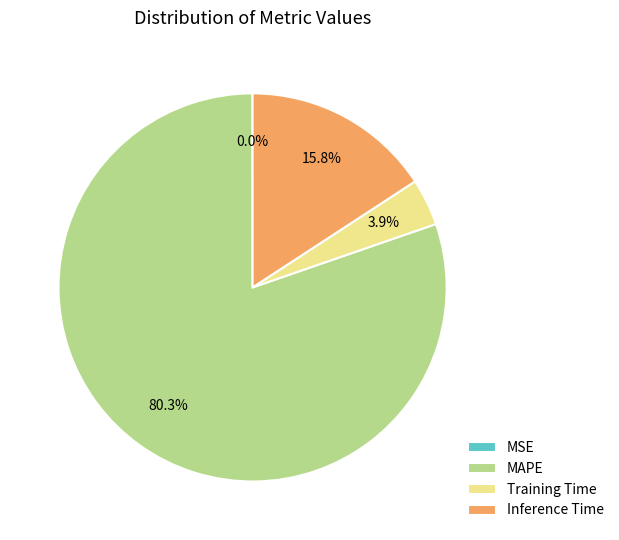

Which has a higher value, Training Time or MAPE?

MAPE